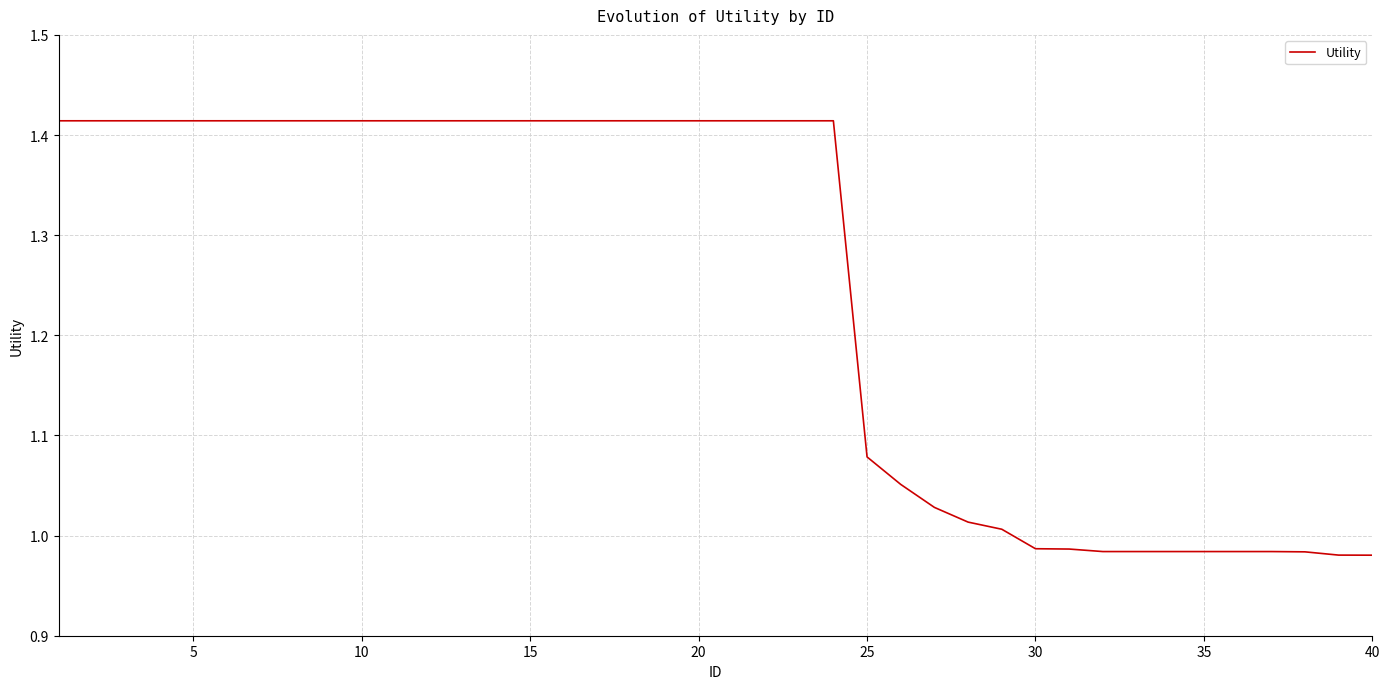

What is the difference between the maximum and minimum values?

0.4